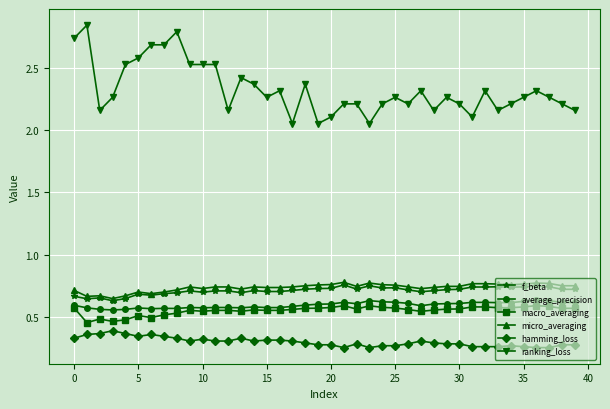

Which series has the largest range (max minus min)?

ranking_loss